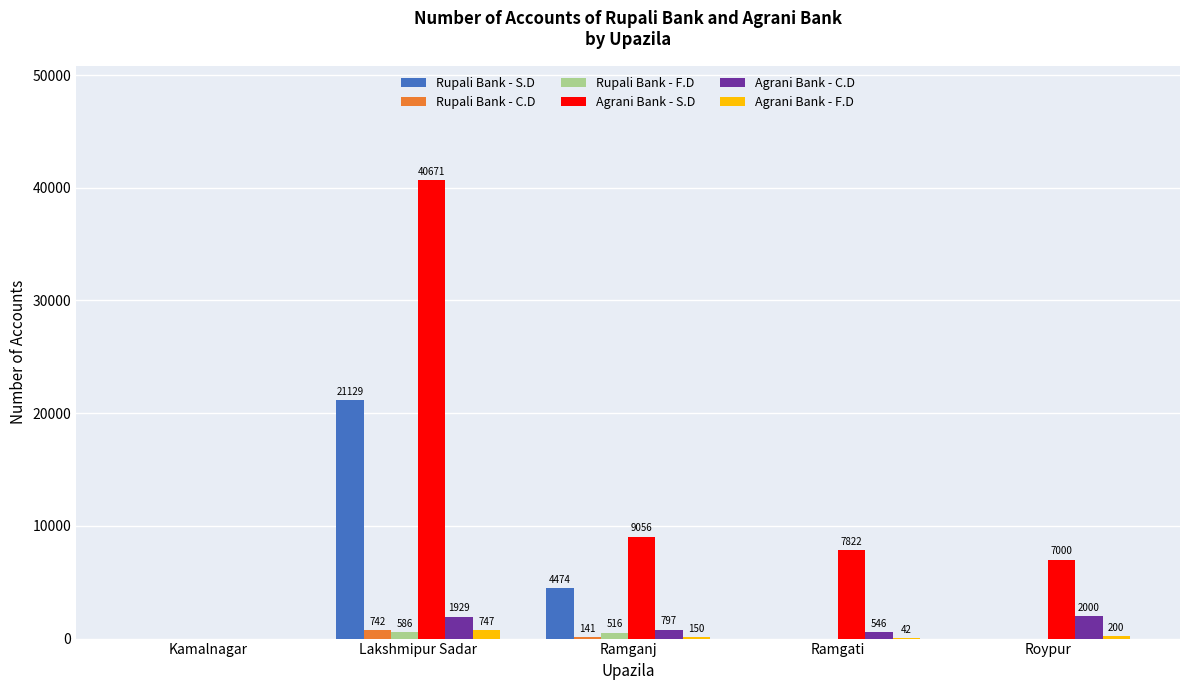

The Rupali Bank - F.D series shows 0 at Ramgati. True or false?

True